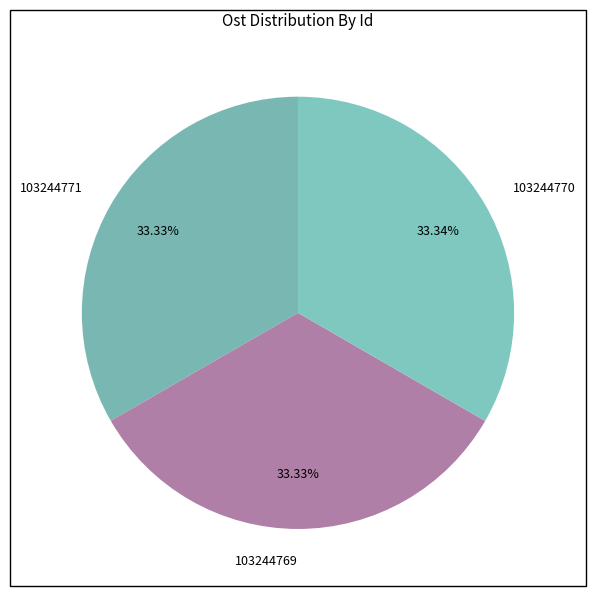

Is it true that 103244771 is 48% of the pie?

False